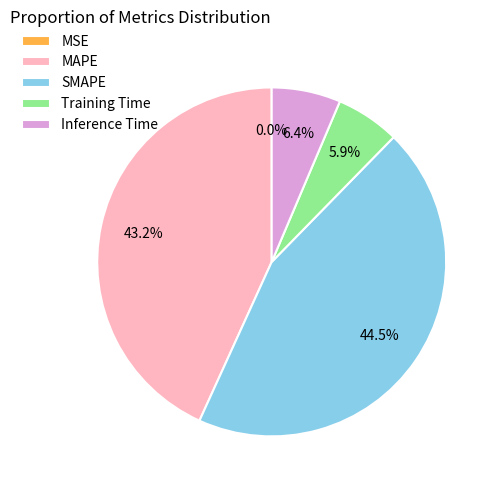

Which slice is the largest?

SMAPE